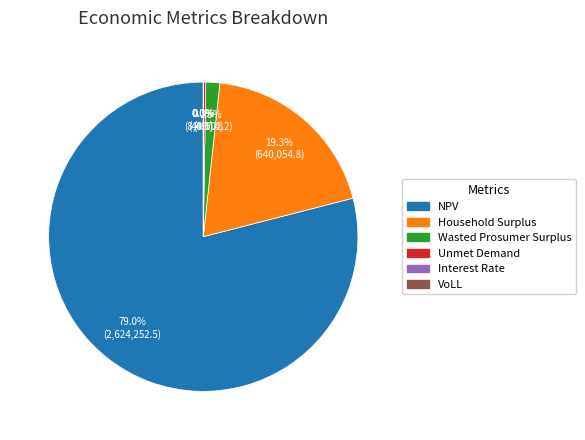

True or false: Unmet Demand accounts for 1% of the total.

False